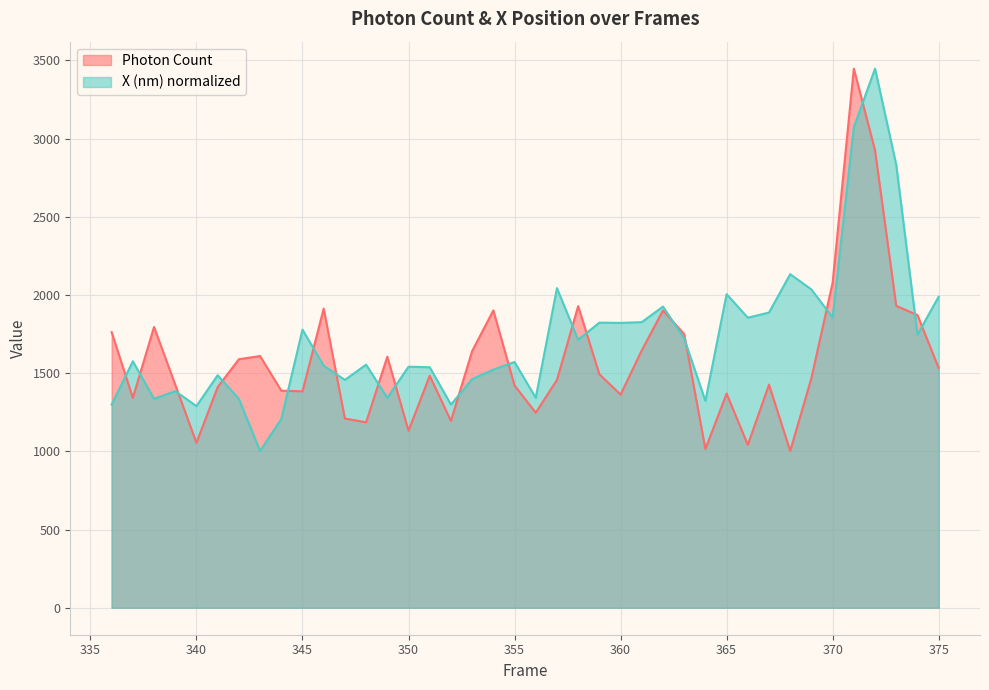

At which category is the sum across all series the highest?

371